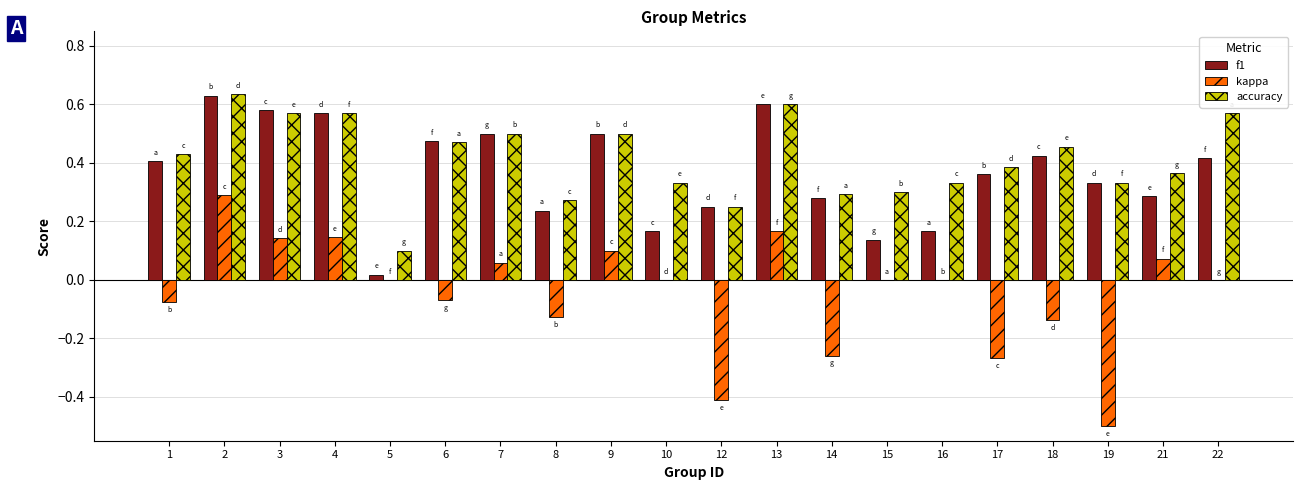

Is the value of kappa at 12 greater than the value of f1 at 1?

No